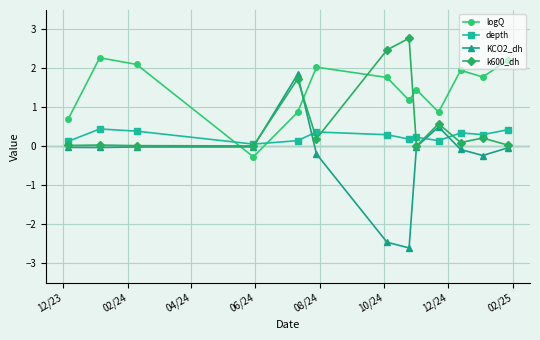

How many values in logQ are above zero?

12